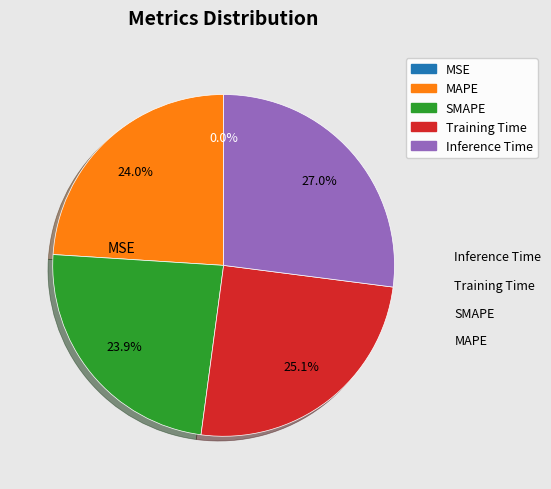

What percentage is NOT represented by Training Time?

74.9%